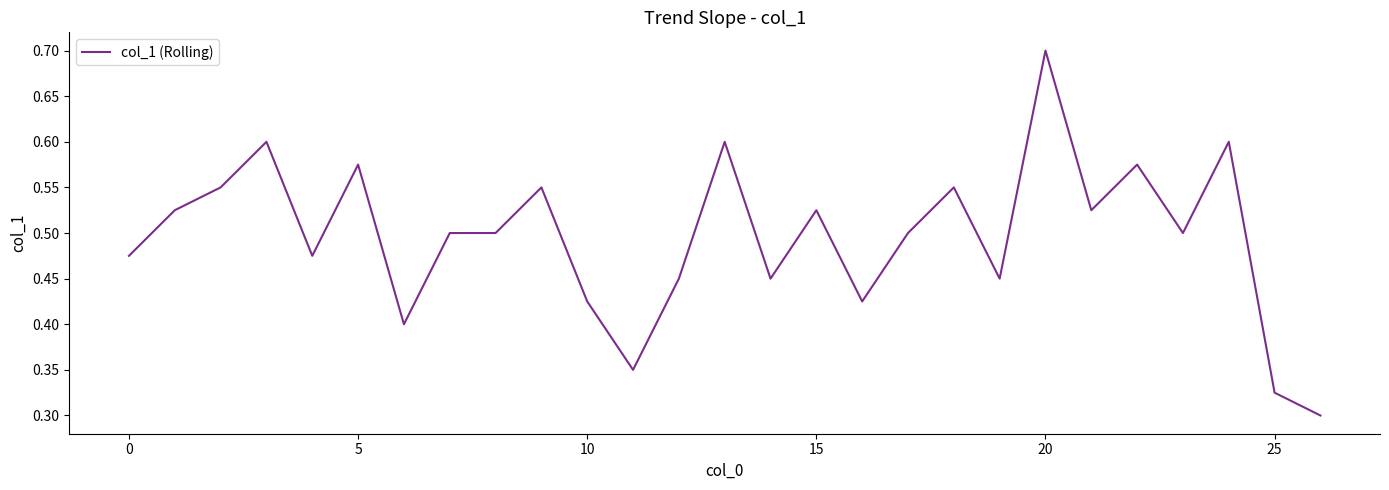

What is the maximum value shown in the chart?

0.7